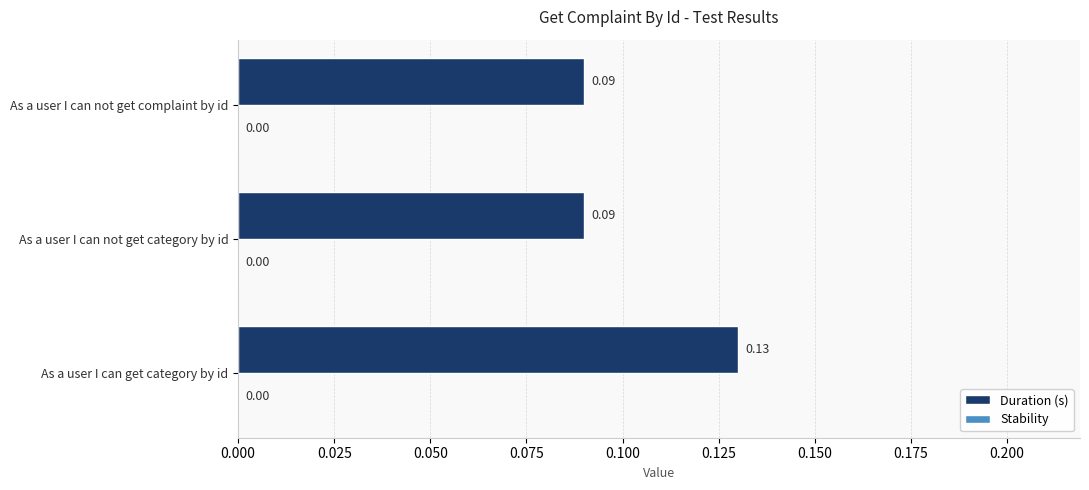

Which has a higher value, As a user I can get category by id or As a user I can not get complaint by id?

As a user I can get category by id